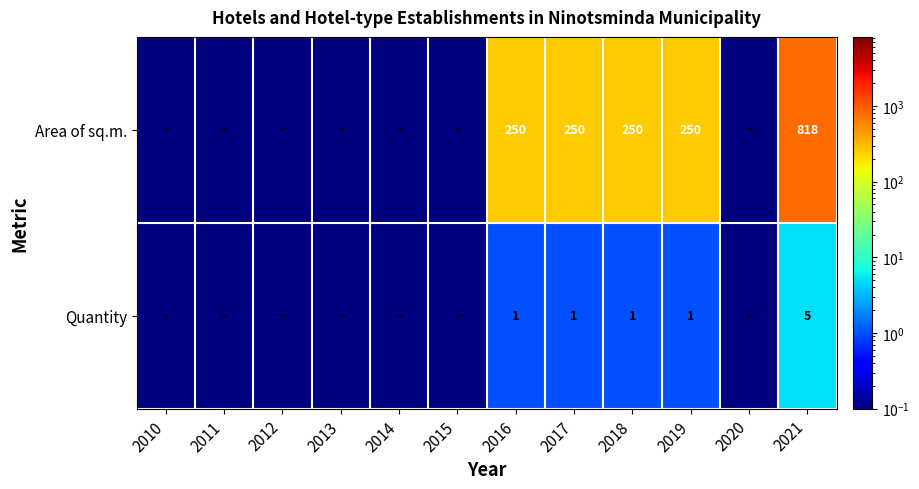

What is the difference between the highest and lowest values at 2019?

249.0